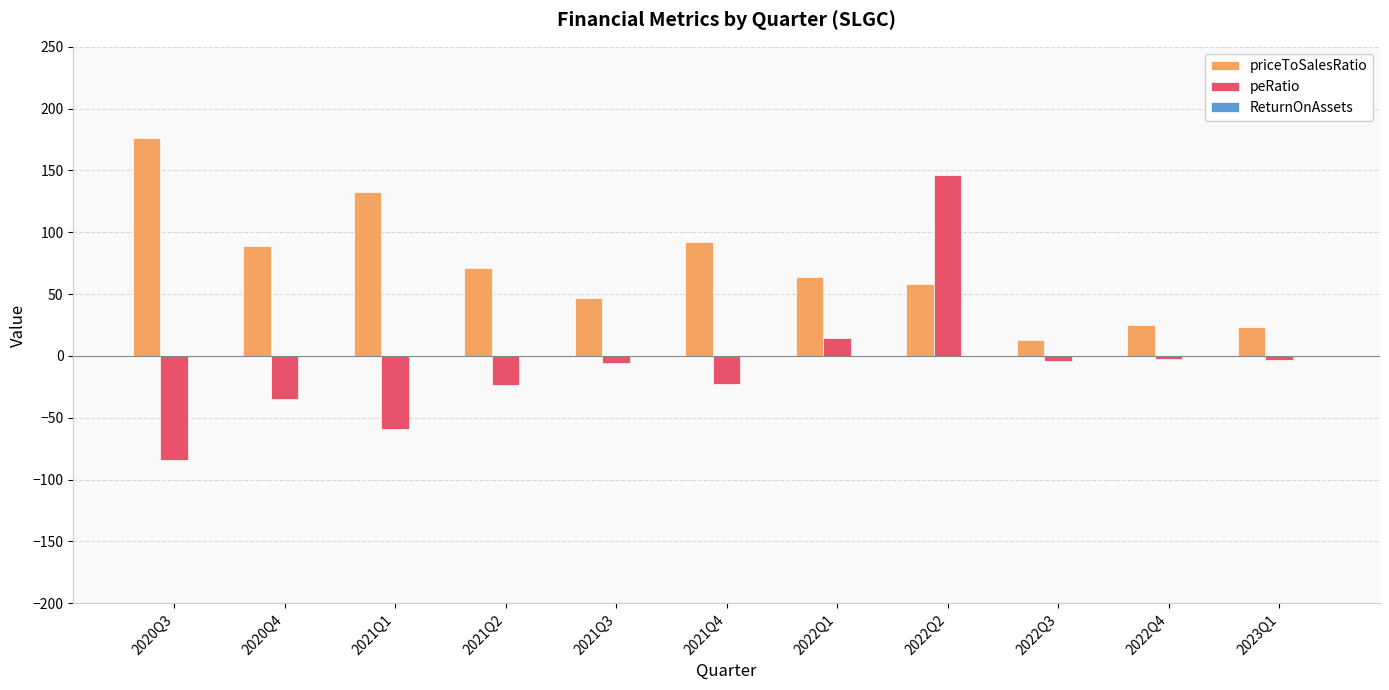

What is the maximum value shown in the chart?

176.1